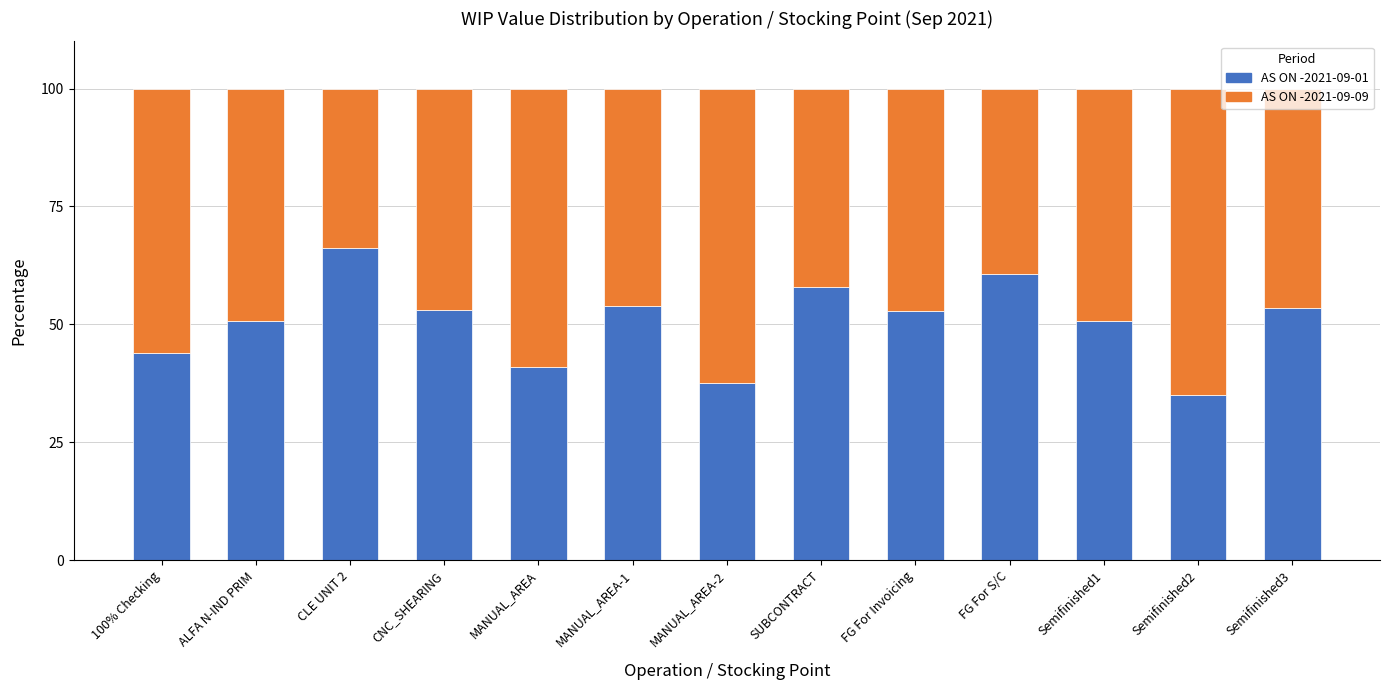

The value of AS ON -2021-09-01 at 100% Checking is 60.3. True or false?

False